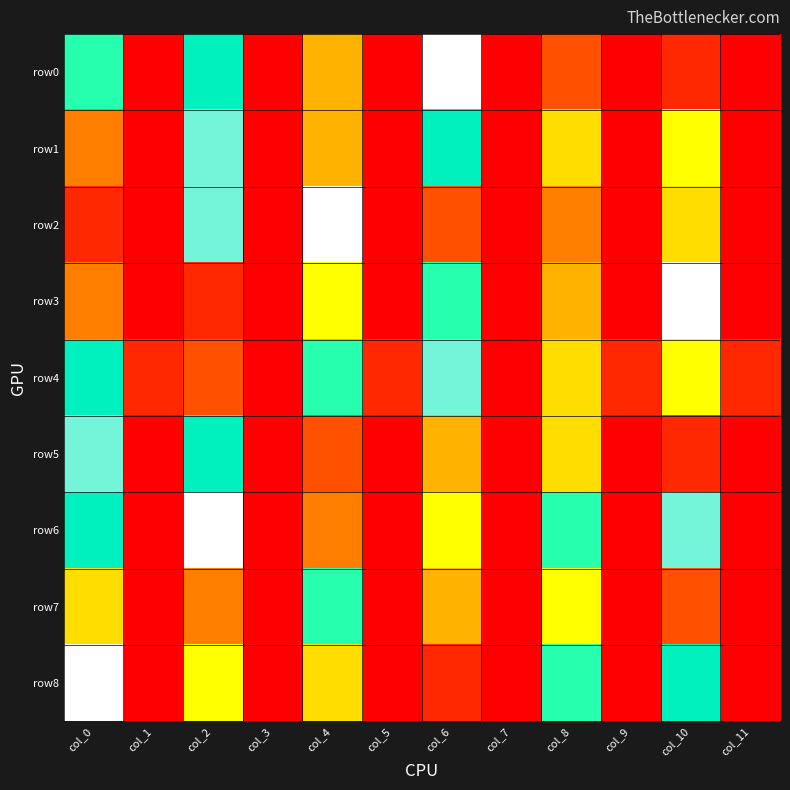

At which category is the sum across all series the highest?

col_2